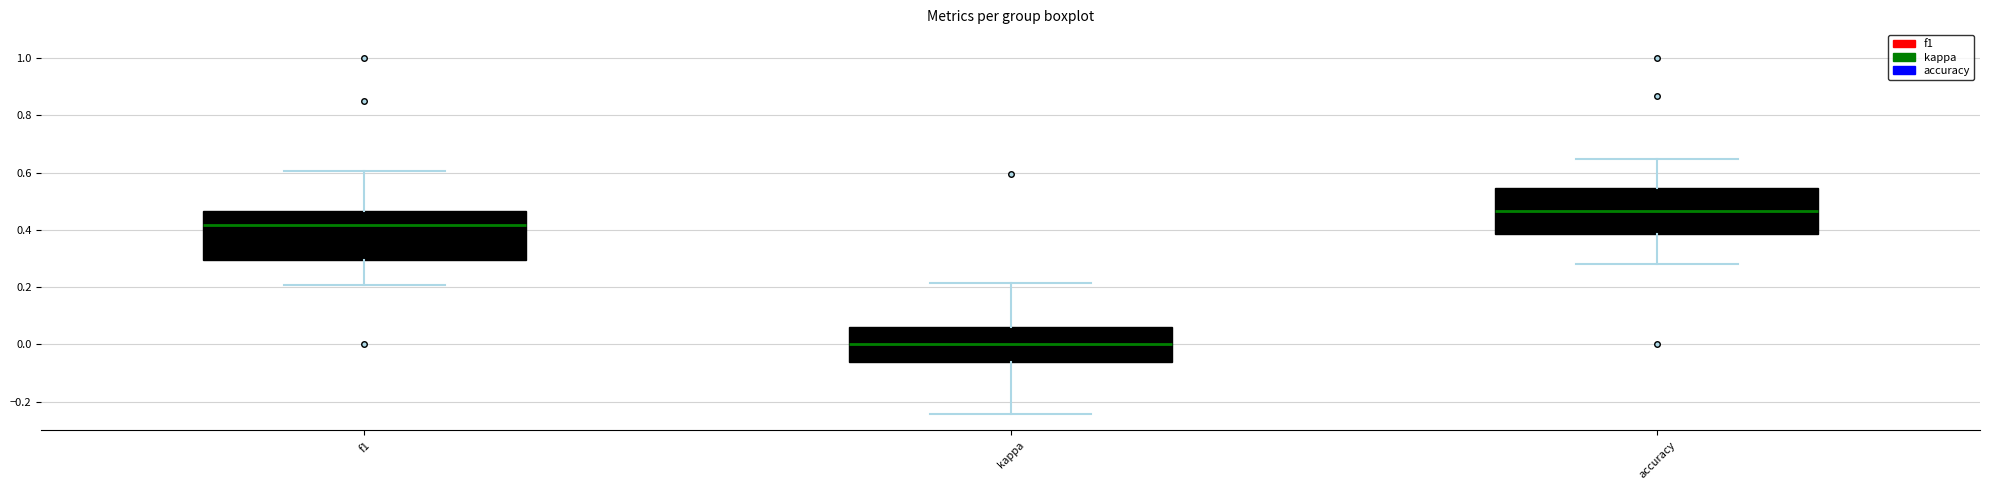

Where is the lower edge of the box for f1 on the y-axis? The values are not printed on the chart, so give them approximately, as read against the axis.

0.30